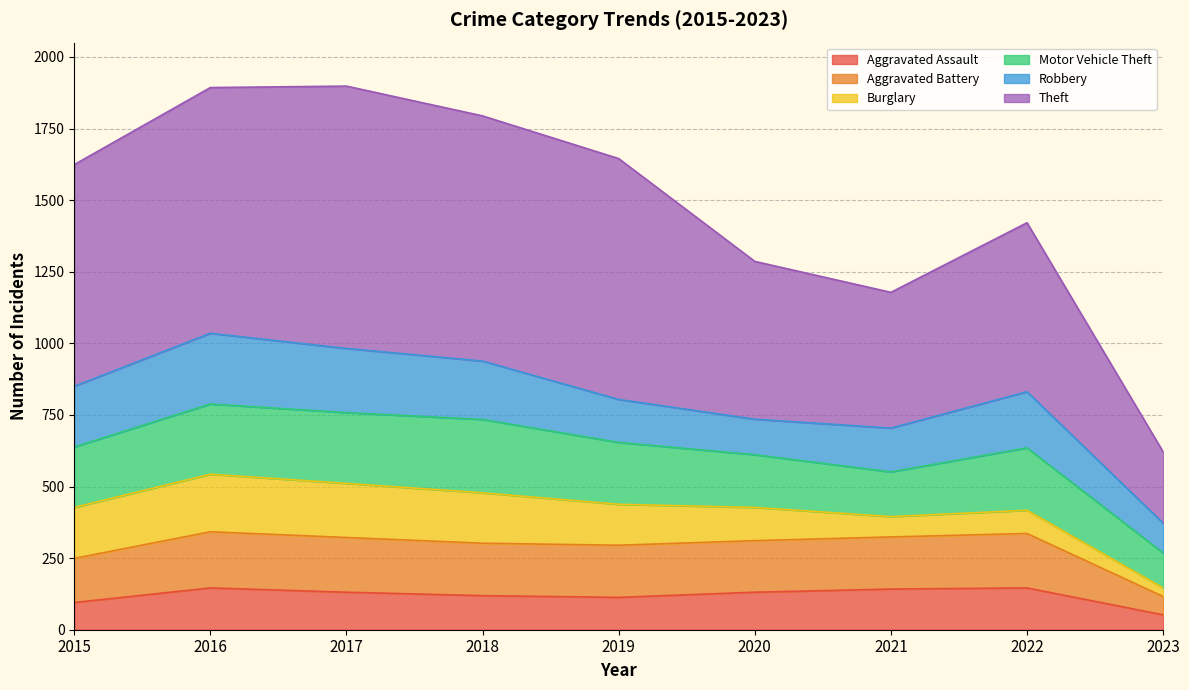

What is the difference between the maximum and minimum values in the Aggravated Assault series?

94